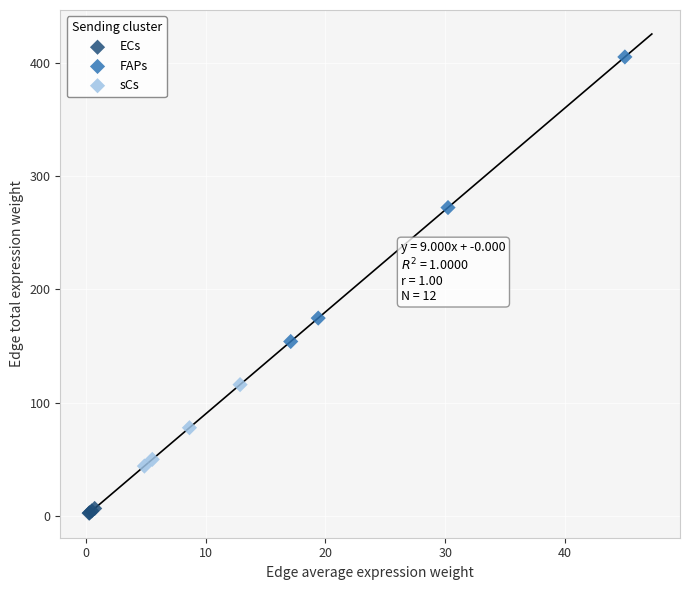

Which series contains the lowest Y value?

ECs